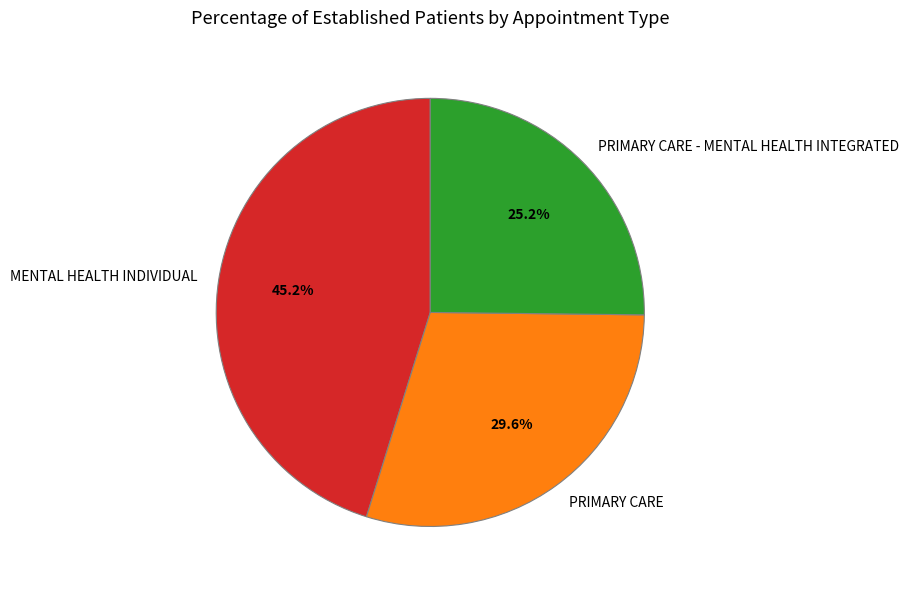

To the nearest percent, what is the difference between the PRIMARY CARE - MENTAL HEALTH INTEGRATED and MENTAL HEALTH INDIVIDUAL slice percentages?

20%